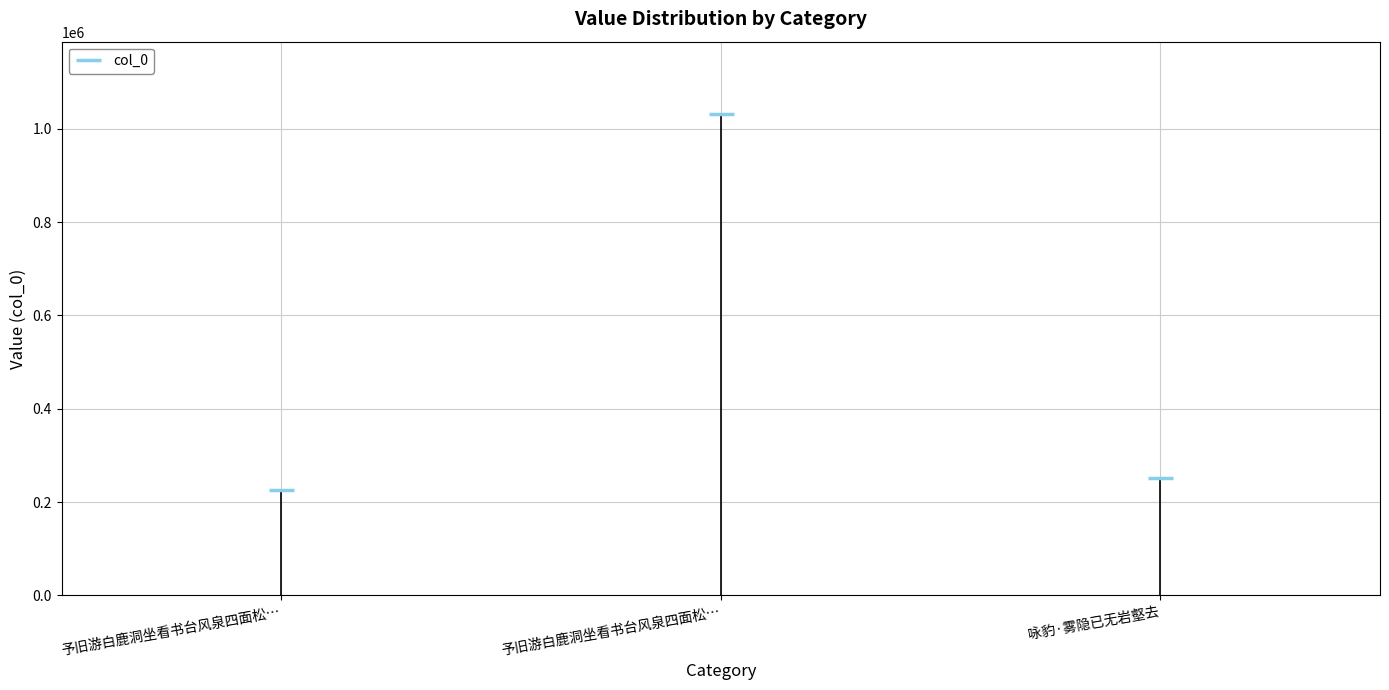

Reading left to right, transcribe all the data shown in this chart.

予旧游白鹿洞坐看书台风泉四面松…=226317	予旧游白鹿洞坐看书台风泉四面松…=1032182	咏豹·雾隐已无岩壑去=250603